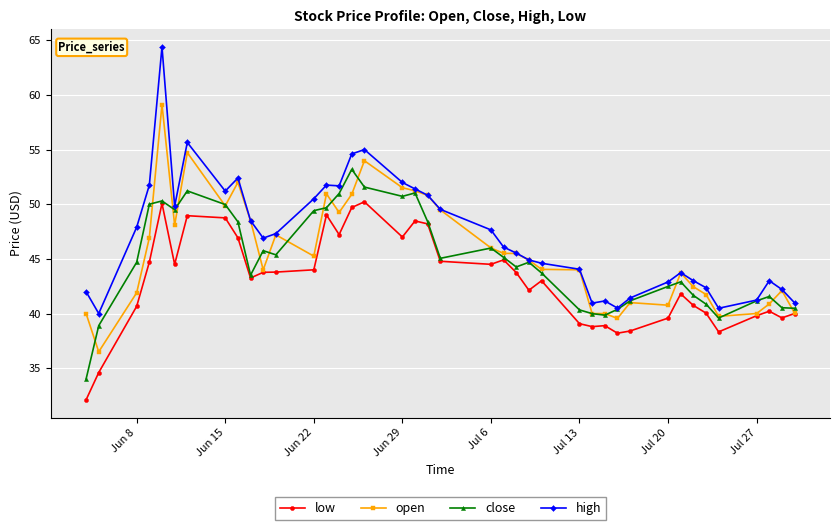

What is the value of the high point at the 3rd from the left?

47.9